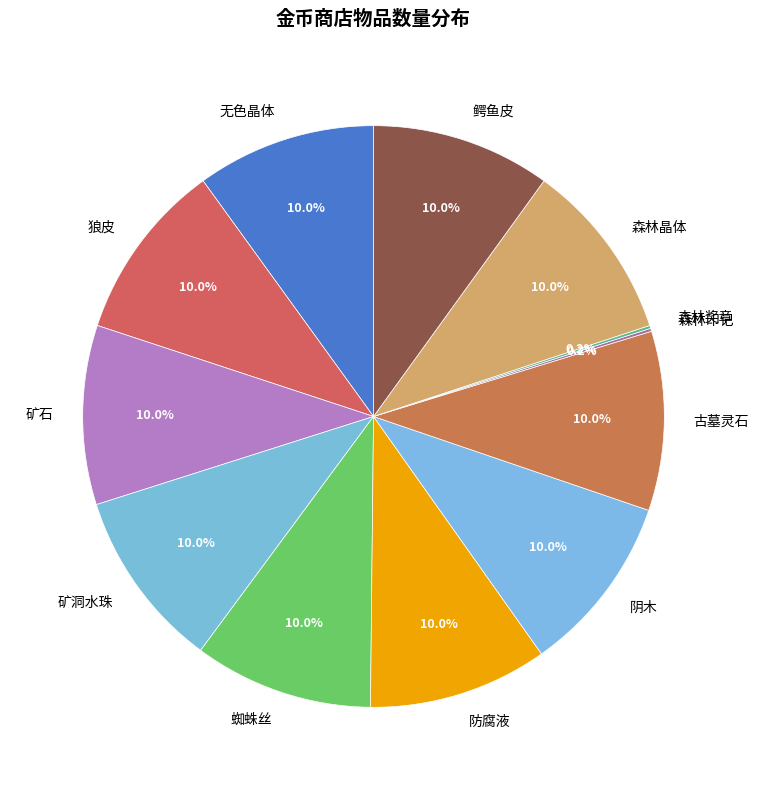

Combined, what portion of the pie is 无色晶体 and 防腐液?

19.9%